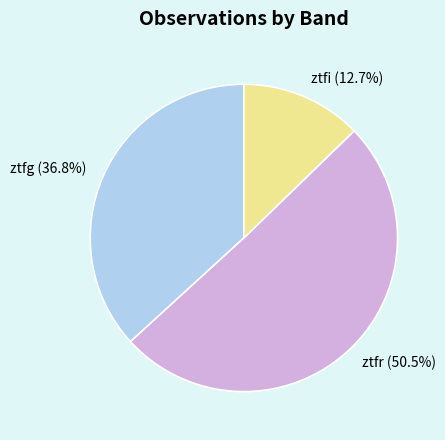

Rank the categories by value from lowest to highest.

ztfi, ztfg, ztfr